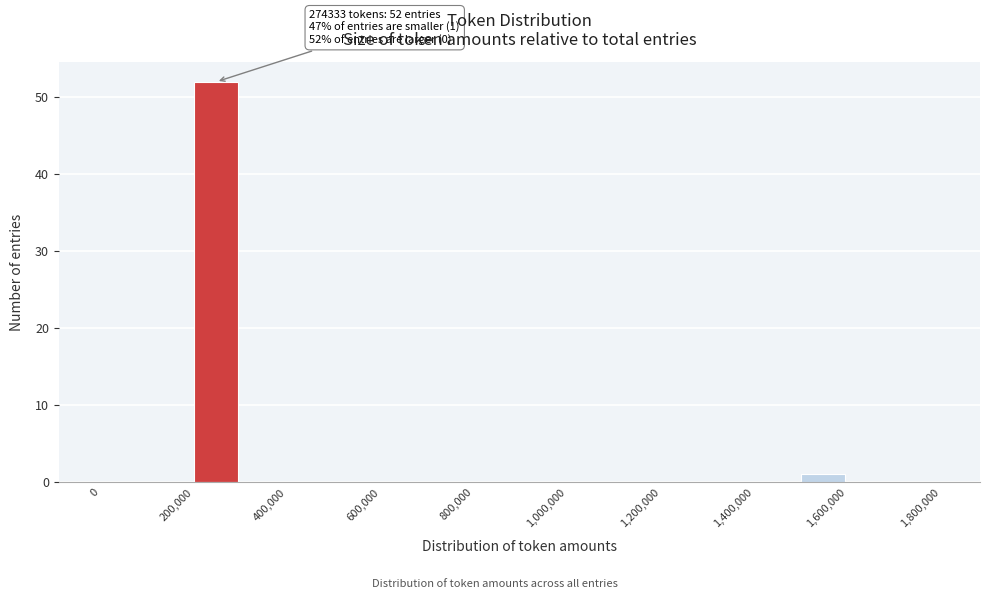

Which range on the x-axis has the tallest bar?

200000 to 300000